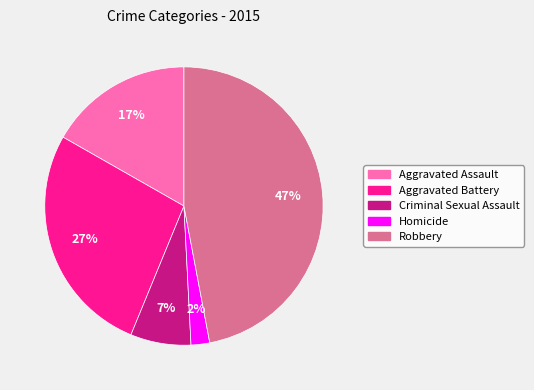

Which slice is the largest?

Robbery